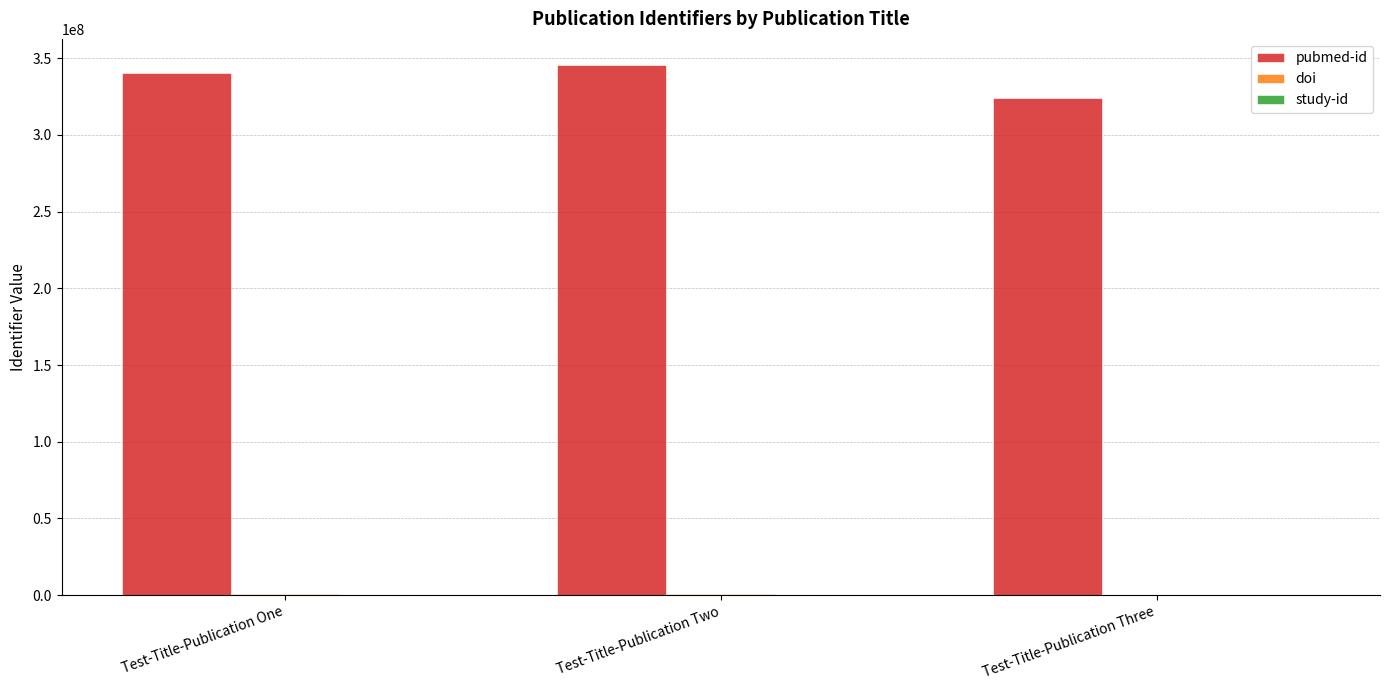

Is it true that pubmed-id equals 607578961 at Test-Title-Publication One?

False